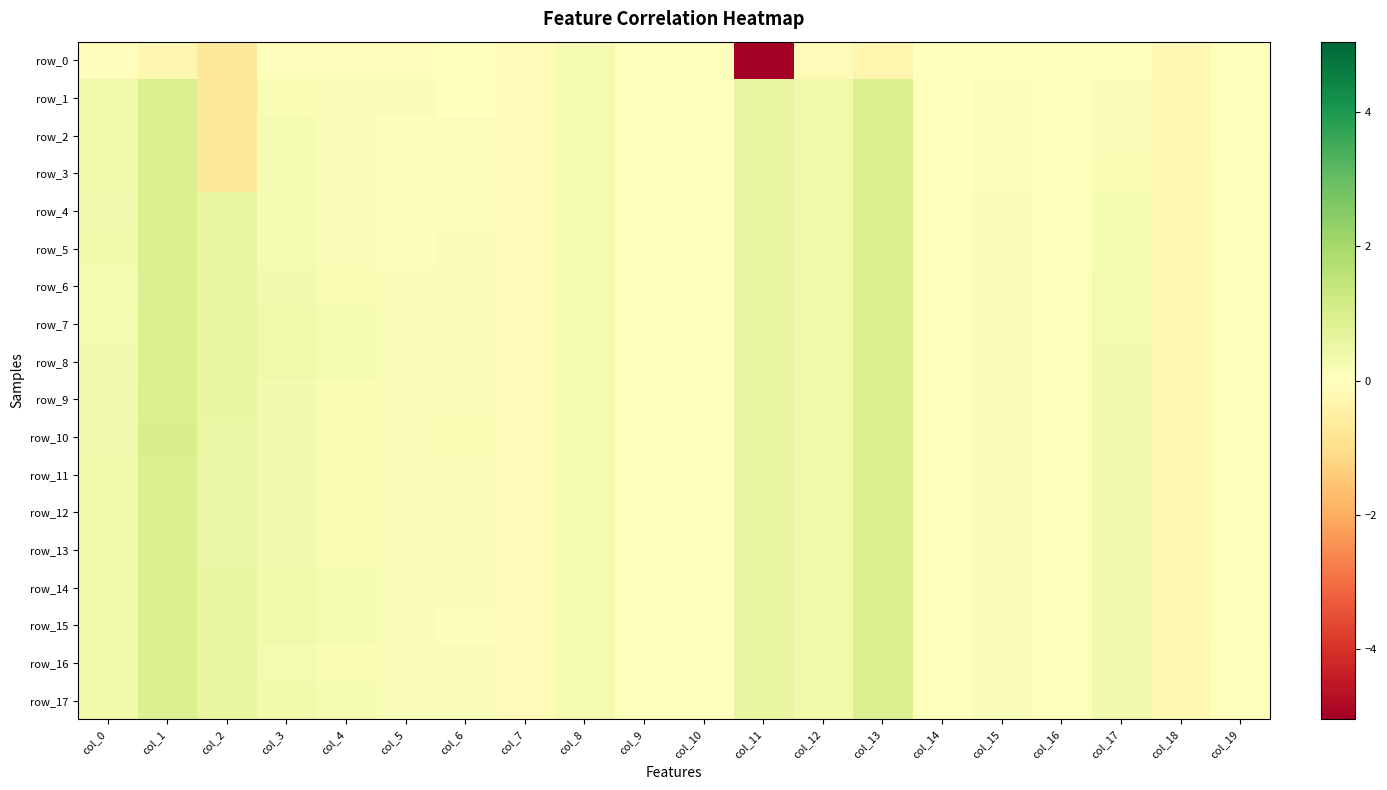

Reading left to right, what are all the values shown in this chart?

row_0: -0.1	-0.2	-0.7	-0.1	-0.1	-0.1	-0.0	-0.1	0.2	0.0	0.0	-5.1	-0.1	-0.3	-0.0	-0.0	-0.0	-0.0	-0.2	-0.0
row_1: 0.3	0.9	-0.7	0.2	0.2	0.1	-0.0	-0.1	0.2	0.0	0.0	0.6	0.3	0.9	-0.0	0.1	-0.0	0.1	-0.2	0.0
row_2: 0.3	0.9	-0.7	0.2	0.2	0.1	0.1	-0.1	0.2	0.0	0.0	0.6	0.3	0.9	-0.0	0.1	-0.0	0.2	-0.2	0.0
row_3: 0.3	0.9	-0.7	0.2	0.2	0.1	0.1	-0.1	0.2	0.0	0.0	0.6	0.3	0.9	-0.0	0.1	-0.0	0.2	-0.2	0.0
row_4: 0.3	0.9	0.6	0.2	0.1	0.1	0.1	-0.1	0.2	0.0	0.0	0.6	0.3	0.9	-0.0	0.1	-0.0	0.2	-0.2	0.0
row_5: 0.3	0.9	0.6	0.2	0.1	0.1	0.2	-0.1	0.2	0.0	0.0	0.6	0.3	0.9	-0.0	0.1	-0.0	0.2	-0.2	0.0
row_6: 0.3	0.9	0.6	0.3	0.2	0.1	0.2	-0.1	0.2	0.0	0.0	0.6	0.3	0.9	-0.0	0.1	-0.0	0.2	-0.2	0.0
row_7: 0.3	1.0	0.6	0.4	0.2	0.1	0.1	-0.1	0.2	0.0	0.0	0.6	0.3	0.9	-0.0	0.1	-0.0	0.3	-0.2	0.0
row_8: 0.3	1.0	0.6	0.4	0.2	0.1	0.2	-0.1	0.2	0.0	0.0	0.6	0.3	0.9	-0.0	0.1	-0.0	0.3	-0.2	0.0
row_9: 0.3	0.9	0.6	0.3	0.2	0.1	0.2	-0.1	0.2	0.0	0.0	0.6	0.3	0.9	-0.0	0.1	-0.0	0.3	-0.2	0.0
row_10: 0.3	1.0	0.5	0.3	0.2	0.1	0.2	-0.1	0.2	0.0	0.0	0.6	0.3	0.9	-0.0	0.1	-0.0	0.3	-0.2	0.0
row_11: 0.4	0.9	0.5	0.3	0.2	0.1	0.2	-0.1	0.2	0.0	0.0	0.6	0.3	0.9	-0.0	0.1	-0.0	0.3	-0.2	0.0
row_12: 0.3	1.0	0.5	0.3	0.2	0.1	0.2	-0.1	0.2	0.0	0.0	0.6	0.3	0.9	-0.0	0.1	-0.0	0.3	-0.2	0.0
row_13: 0.3	1.0	0.6	0.3	0.2	0.1	0.2	-0.1	0.2	0.0	0.0	0.6	0.3	0.9	-0.0	0.1	-0.0	0.3	-0.2	0.0
row_14: 0.3	0.9	0.6	0.3	0.2	0.1	0.1	-0.1	0.2	0.0	0.0	0.6	0.3	0.9	-0.0	0.1	-0.0	0.3	-0.2	0.0
row_15: 0.3	1.0	0.6	0.3	0.2	0.1	0.1	-0.1	0.2	0.0	0.0	0.6	0.3	0.9	-0.0	0.1	-0.0	0.3	-0.2	0.0
row_16: 0.3	0.9	0.6	0.3	0.2	0.1	0.1	-0.1	0.2	0.0	0.0	0.6	0.3	0.9	-0.0	0.1	-0.0	0.3	-0.2	0.0
row_17: 0.3	0.9	0.6	0.3	0.2	0.1	0.2	-0.1	0.2	0.0	0.0	0.6	0.3	0.9	-0.0	0.1	-0.0	0.3	-0.2	0.0